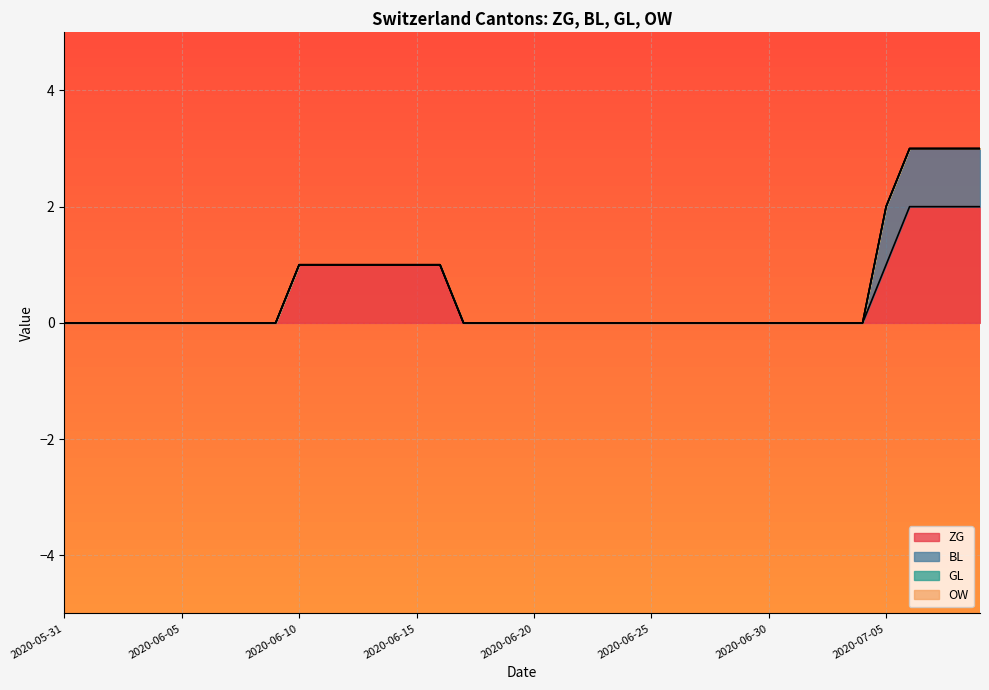

True or false: BL and OW intersect in this chart.

False